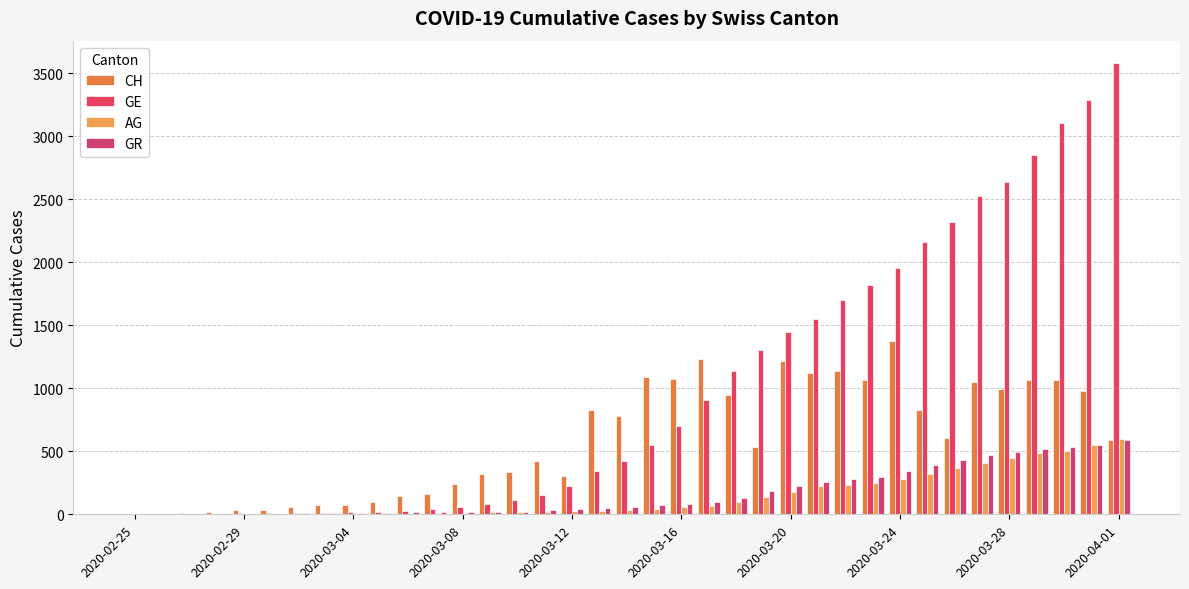

Are the bars horizontal?

No